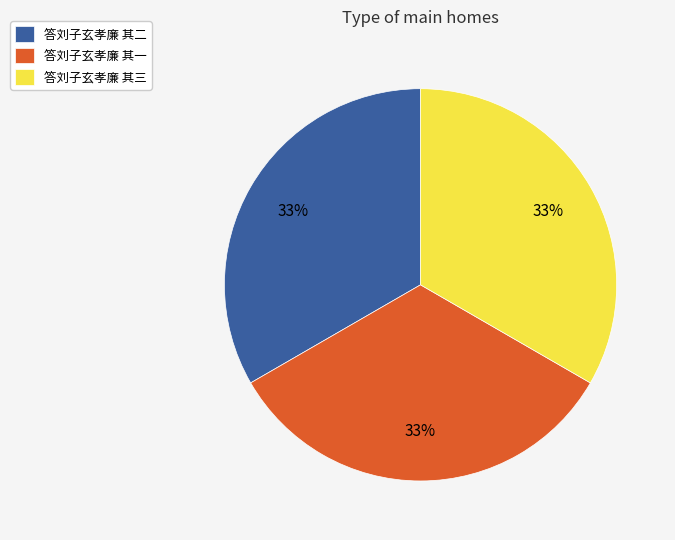

What is the ratio of the value at 答刘子玄孝廉 其一 to the value at 答刘子玄孝廉 其三?

1.0